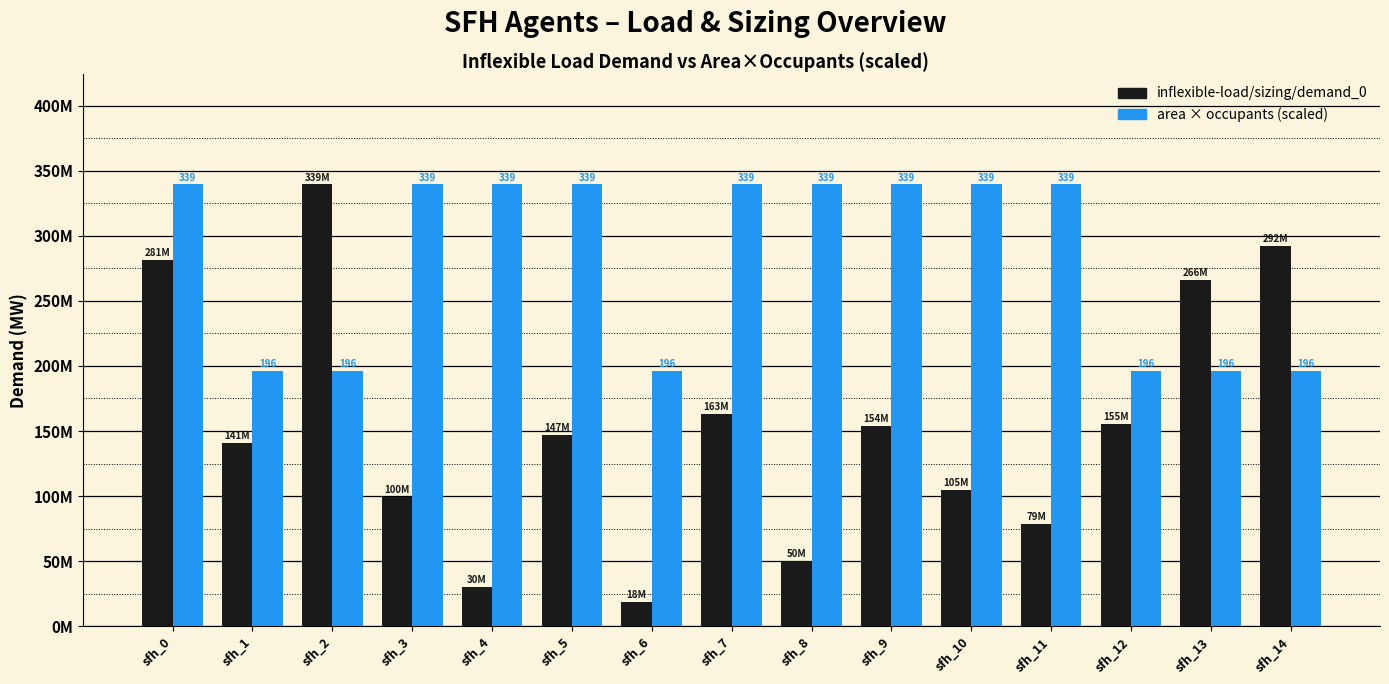

What is the value of the inflexible-load/sizing/demand_0 bar at the 14th from the left?

266.1